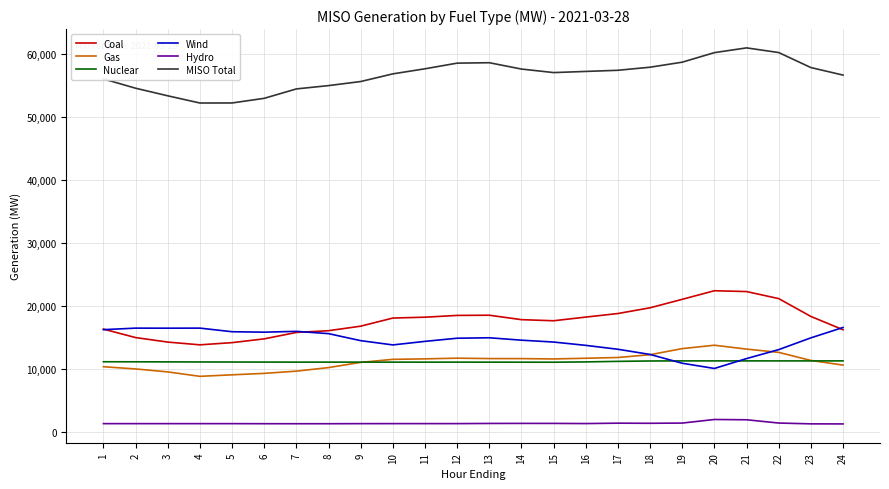

What is the minimum value shown in the chart?

1240.7